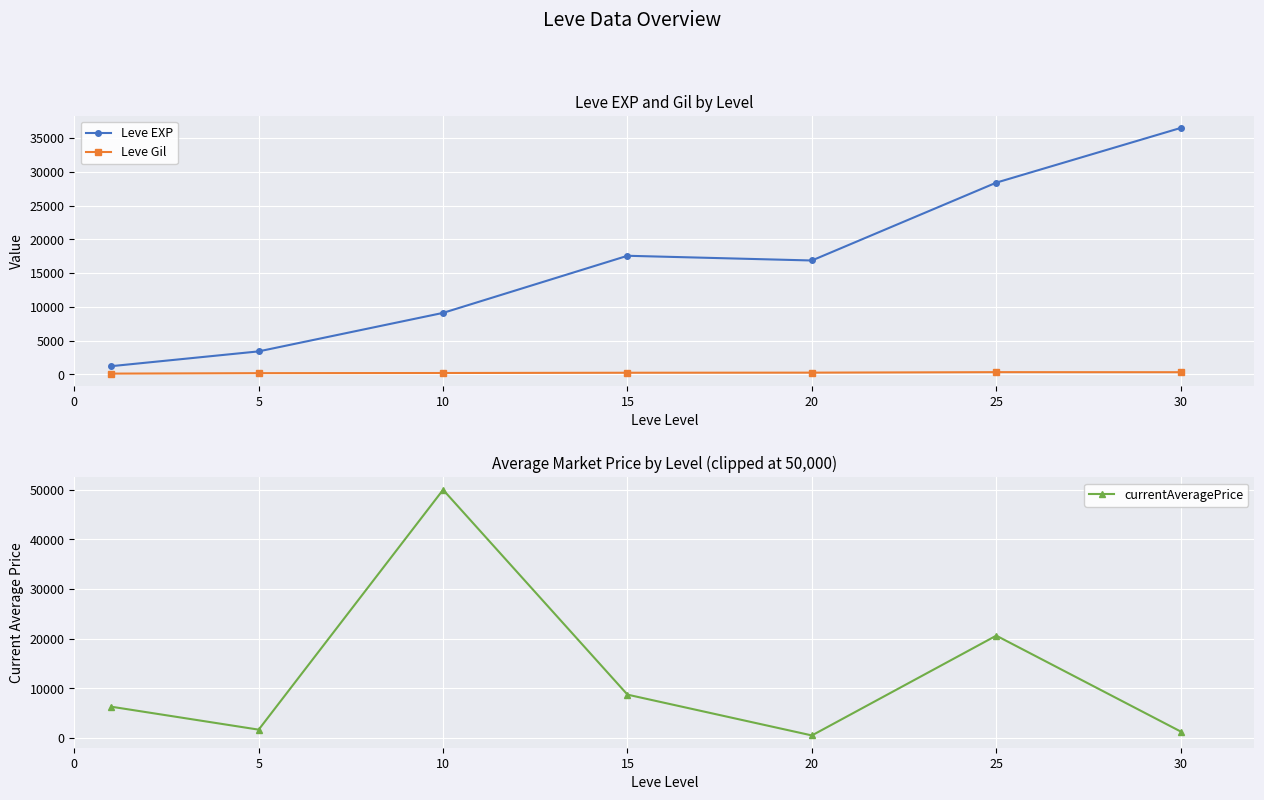

In currentAveragePrice, how many points are higher than both neighbors (excluding endpoints)?

2